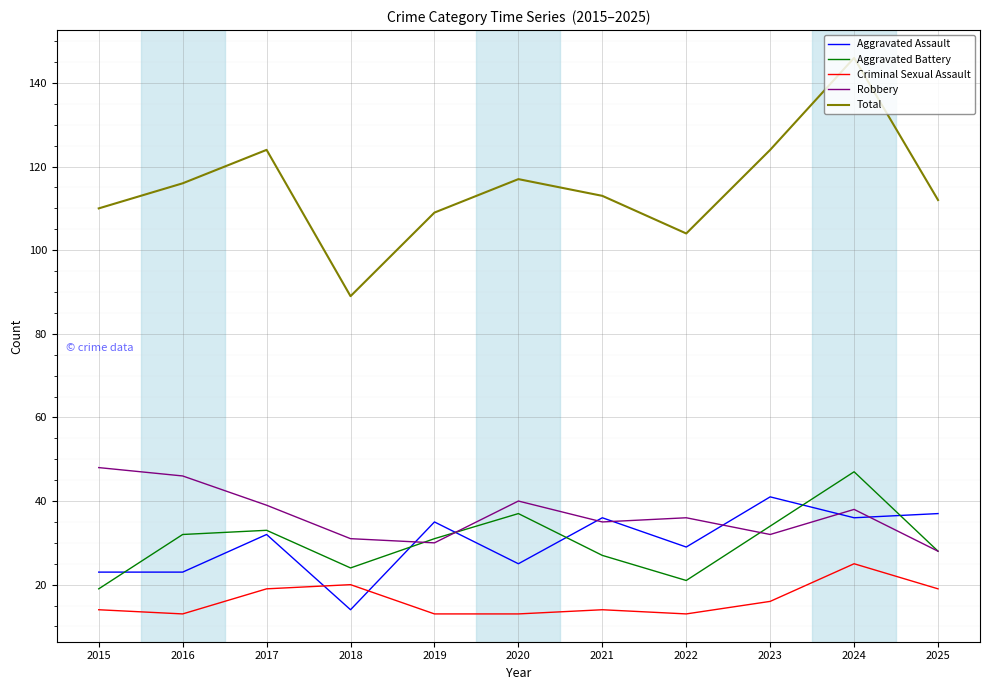

What is the average value of the Total series?

115